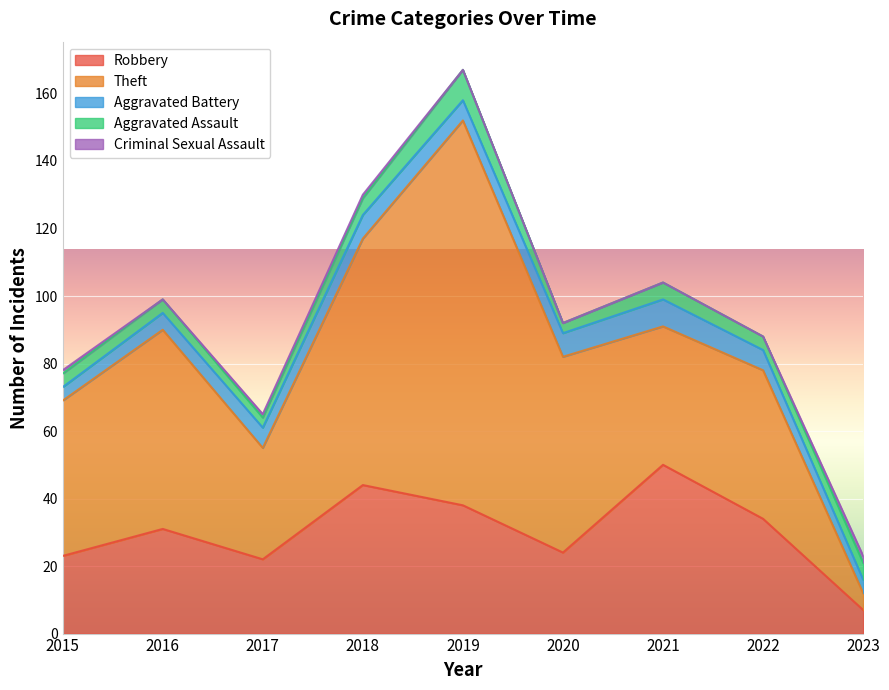

What is the lowest value of the Robbery series?

7